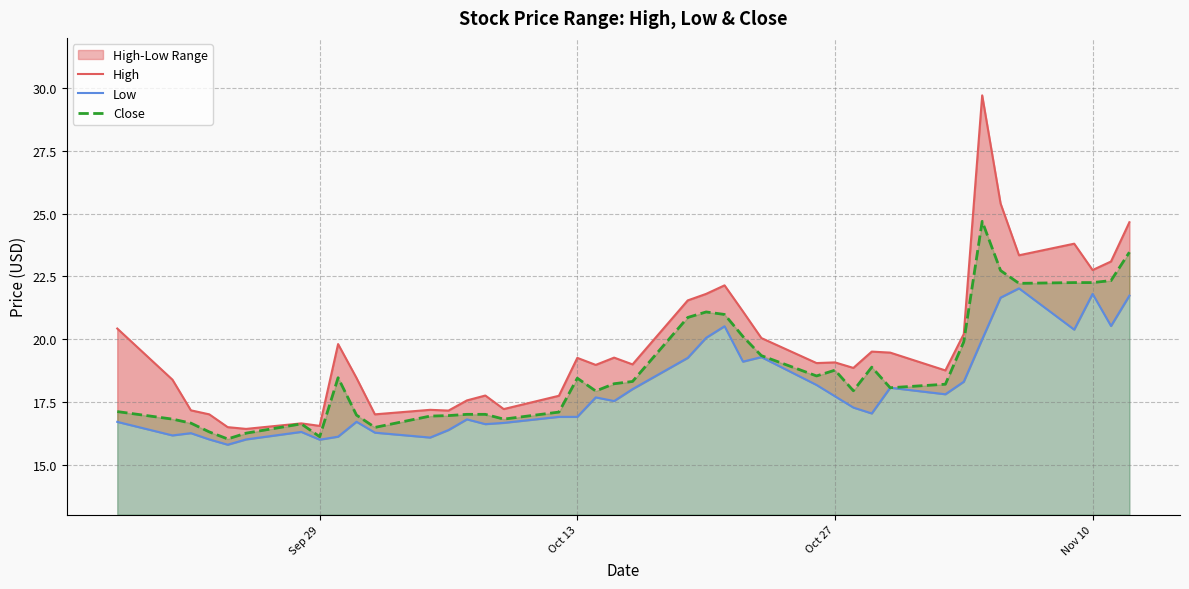

True or false: Low has more than 2 interior local peaks.

True